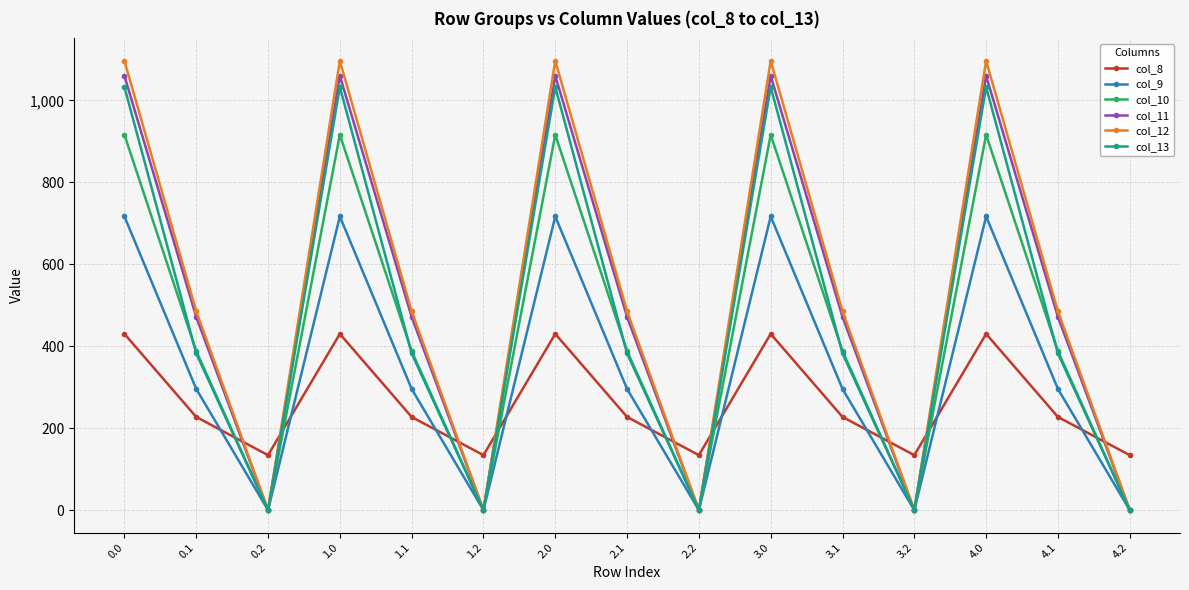

True or false: col_8 and col_11 cross at least once.

True